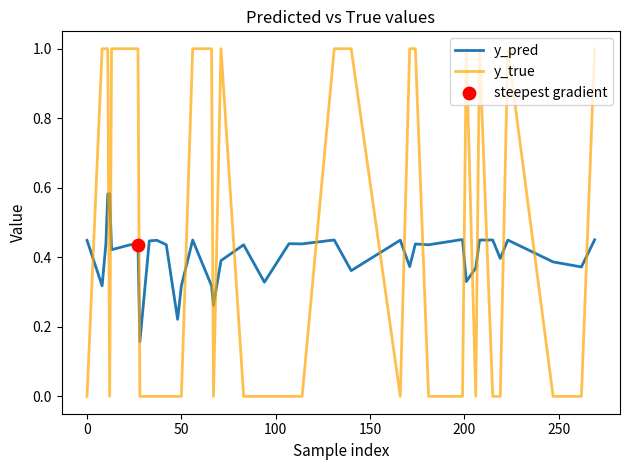

How many intersections are there between y_pred and y_true?

19